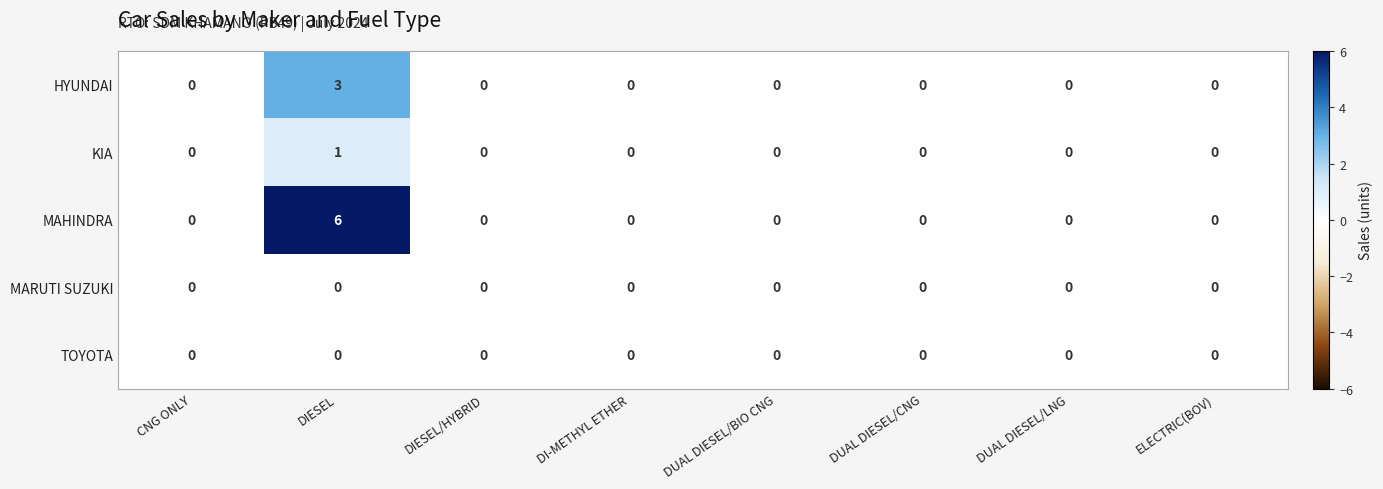

Which label corresponds to the largest value in the chart?

DIESEL